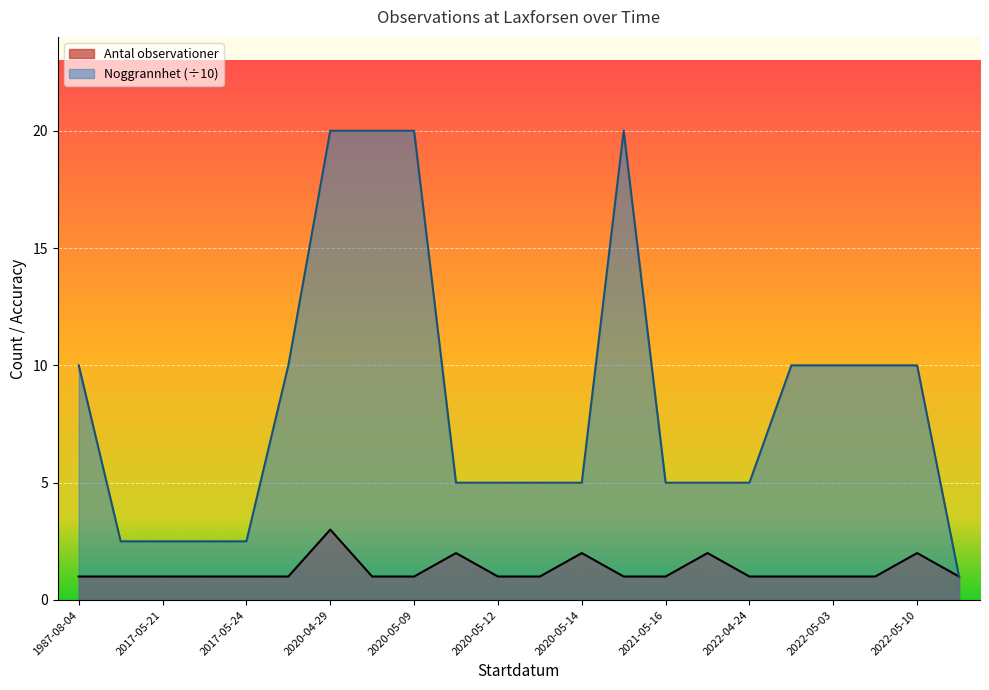

Reading right to left, what are all the values shown in this chart?

Antal observationer: 1.0	2.0	1.0	1.0	1.0	1.0	2.0	1.0	1.0	2.0	1.0	1.0	2.0	1.0	1.0	3.0	1.0	1.0	1.0	1.0	1.0	1.0
Noggrannhet: 1.0	10.0	10.0	10.0	10.0	5.0	5.0	5.0	20.0	5.0	5.0	5.0	5.0	20.0	20.0	20.0	10.0	2.5	2.5	2.5	2.5	10.0